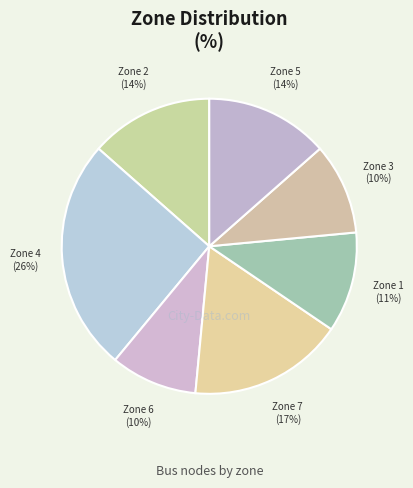

To the nearest percent, what is the average slice percentage?

14%